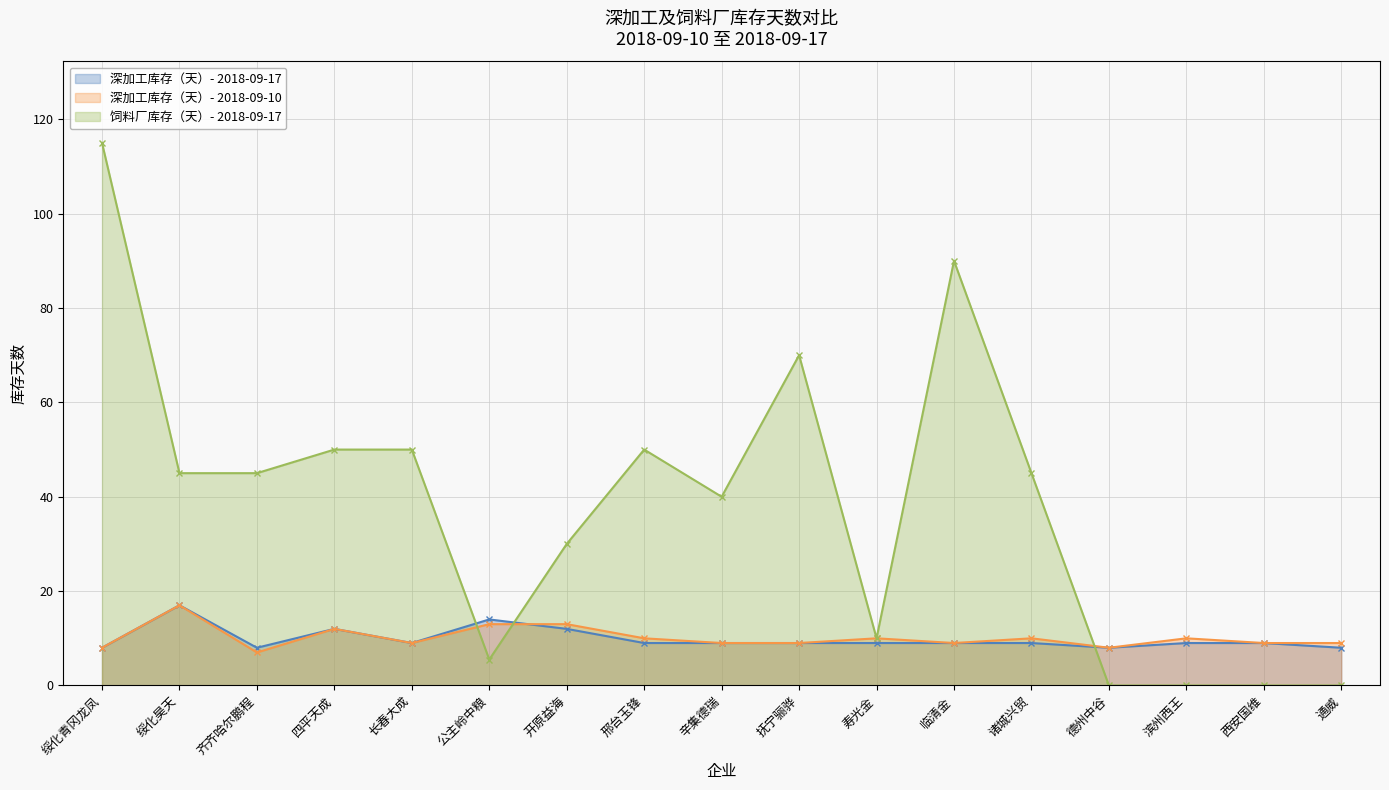

How many interior local valleys does the 深加工库存（天）- 2018-09-10 series have?

4